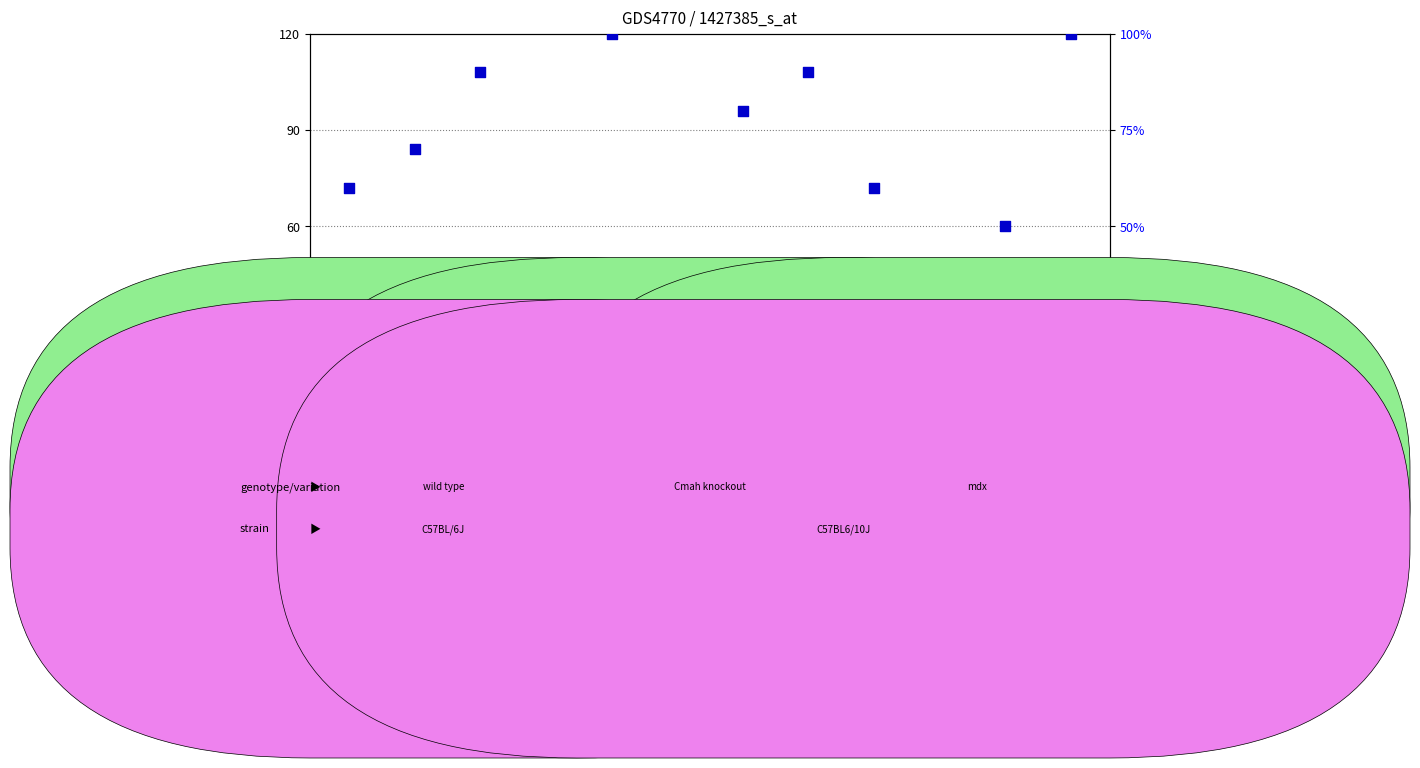

Which series reaches the maximum Y coordinate?

percentile rank within the sample